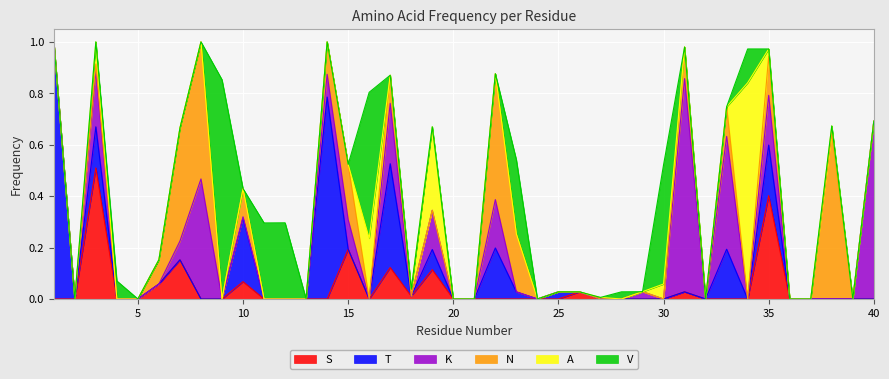

How many data points does each series have?

40